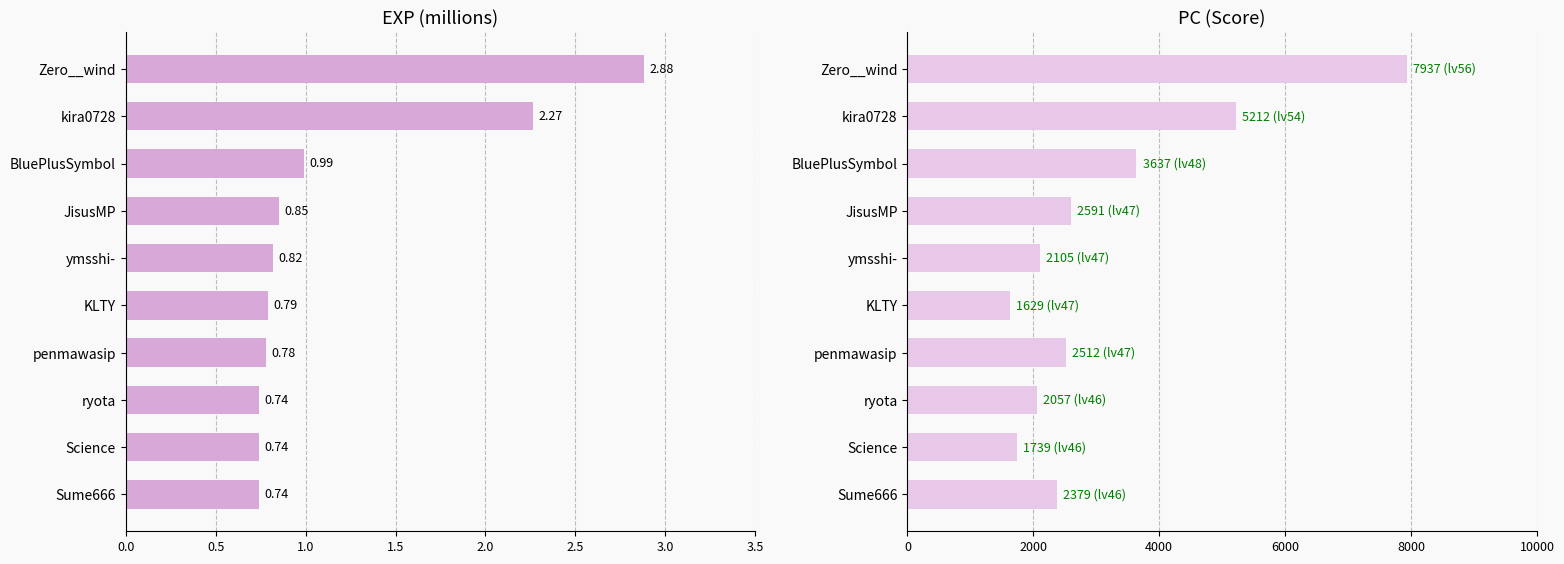

How many bars are there in total?

20